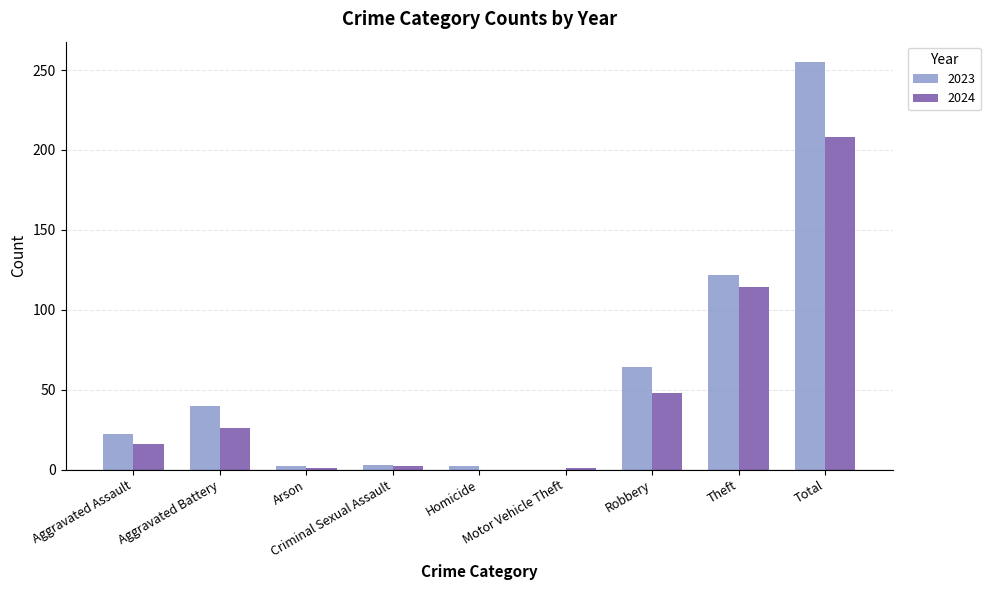

What is the sum of all 2024 values?

416